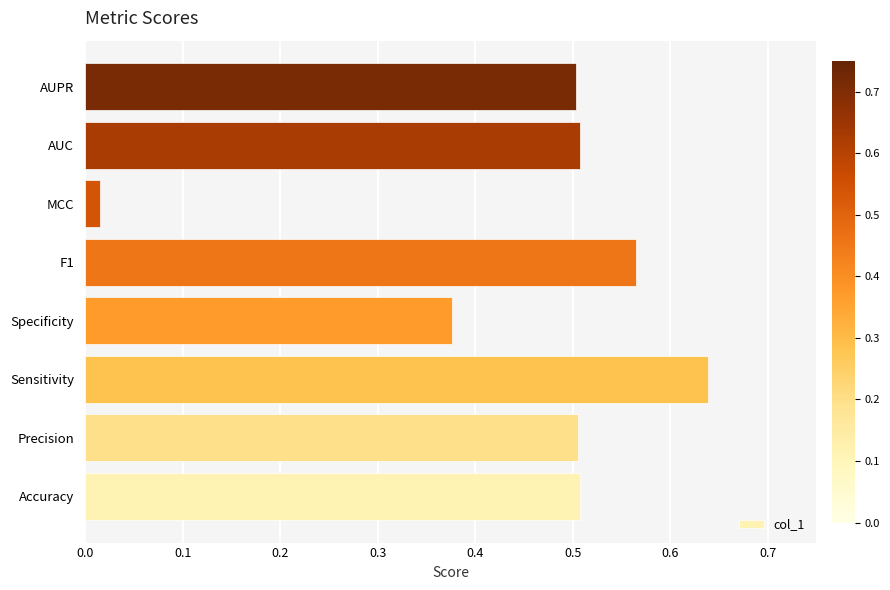

Which category has the lowest value across all series?

MCC